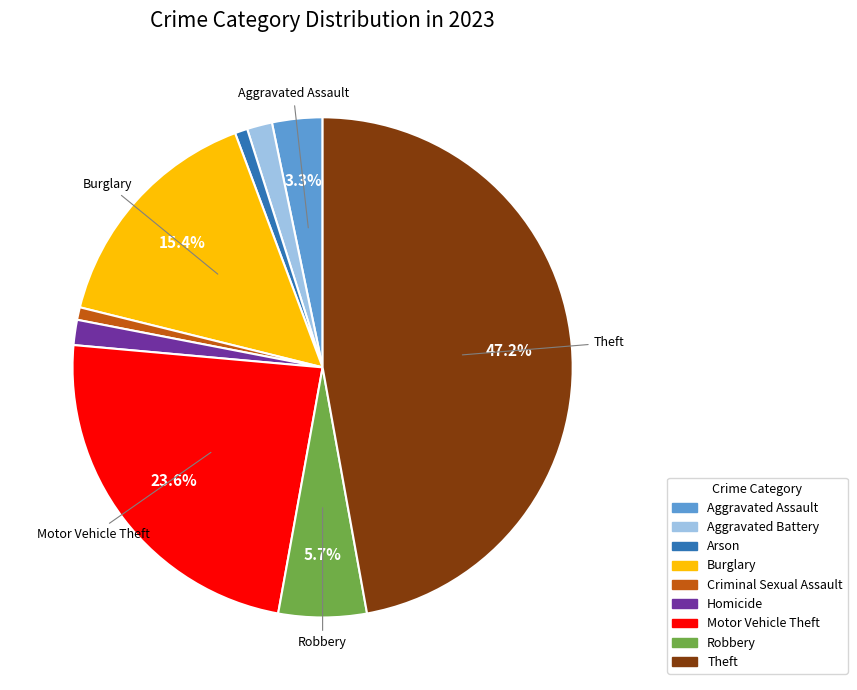

To the nearest percent, what percentage of the pie is Theft?

47%